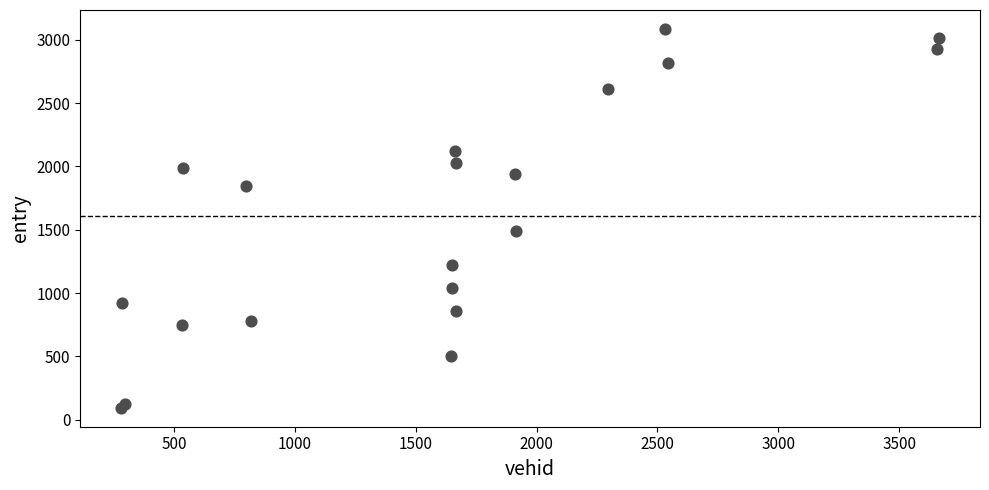

What Y value in the scatter plot is closest to 1590?

1489.1